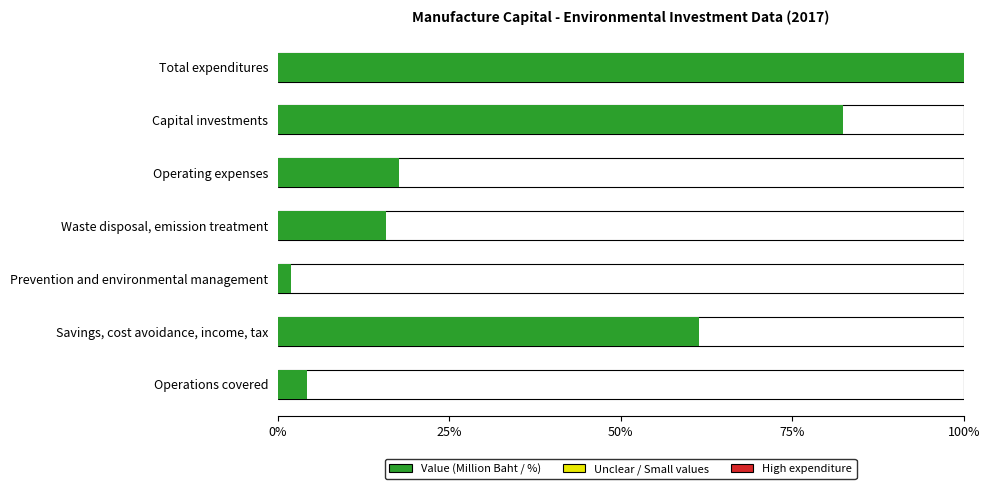

What is the maximum value shown in the chart?

100.0